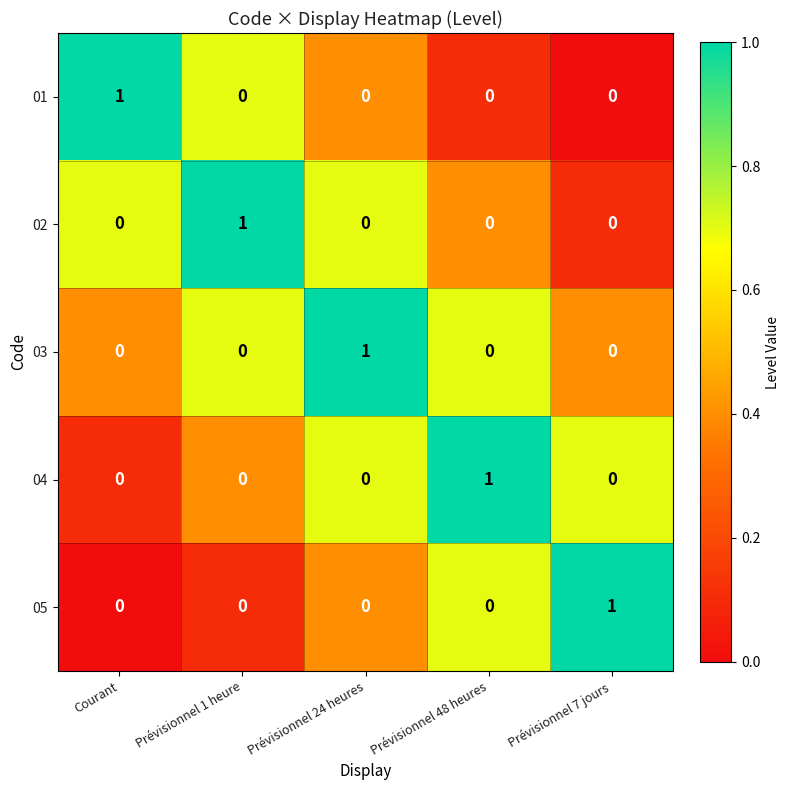

How many values in 01 are above zero?

1